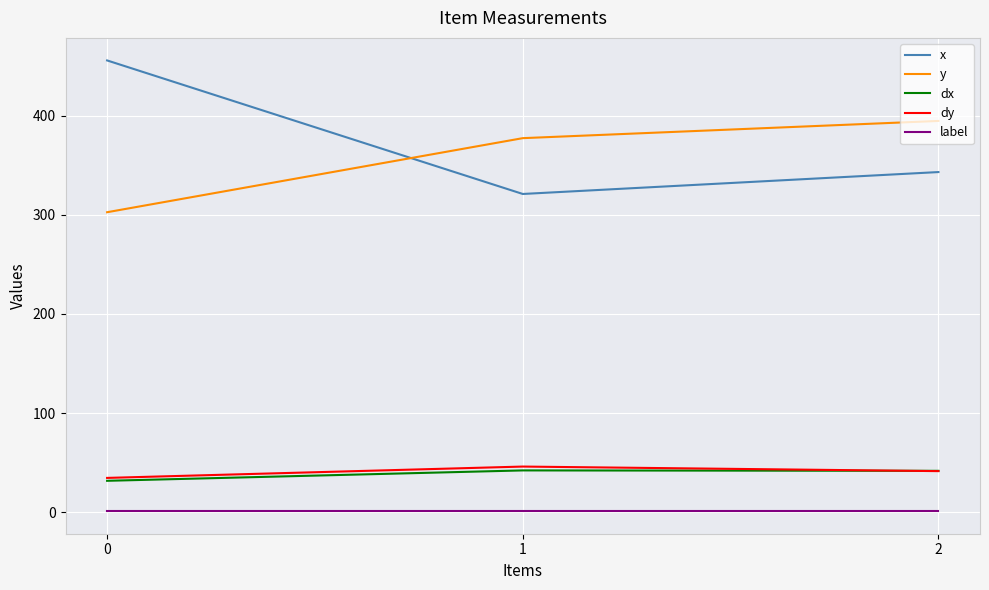

True or false: label has a value of 1.0 at 0.

True